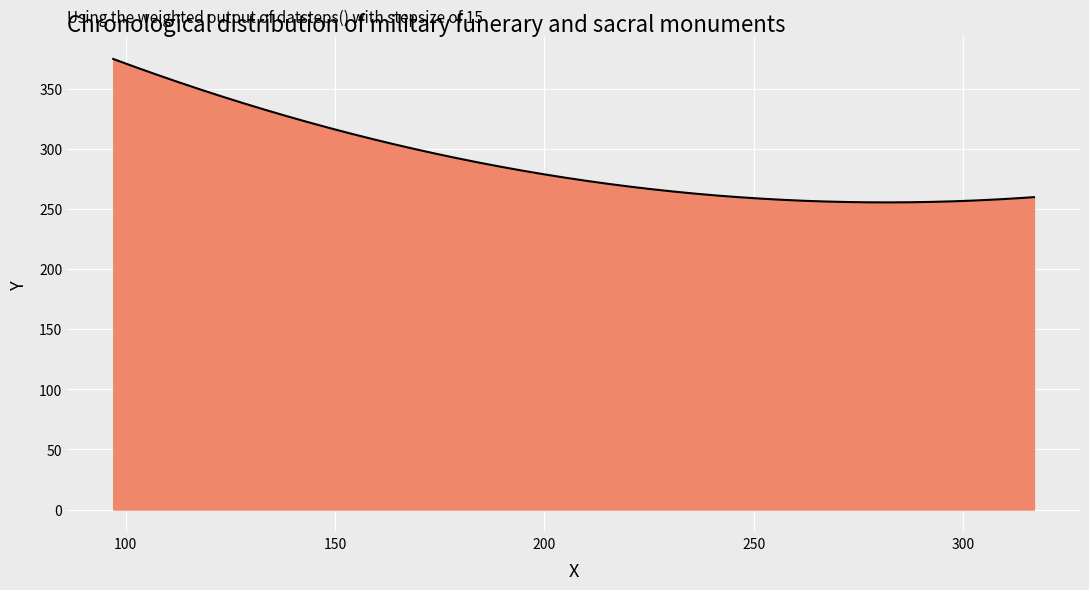

What is the minimum value shown in the chart?

255.6